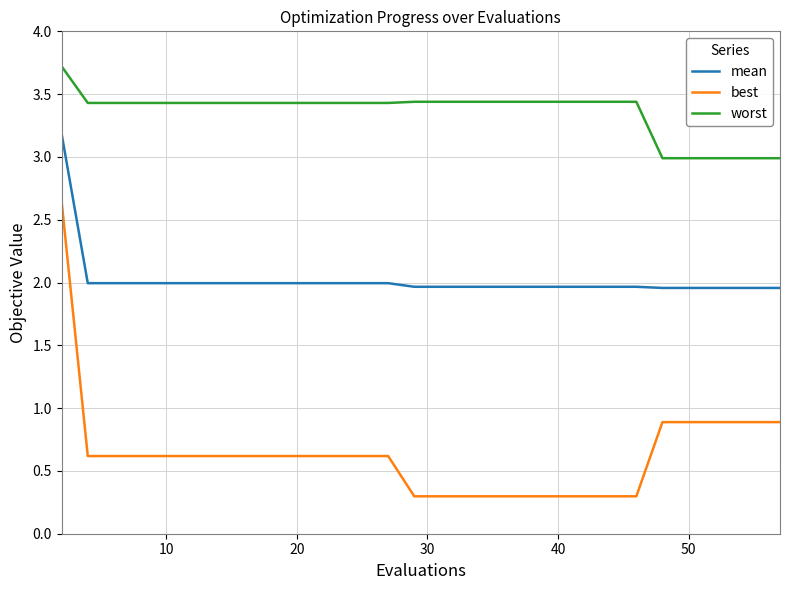

Rank the series by their average value, from highest to lowest.

worst, mean, best